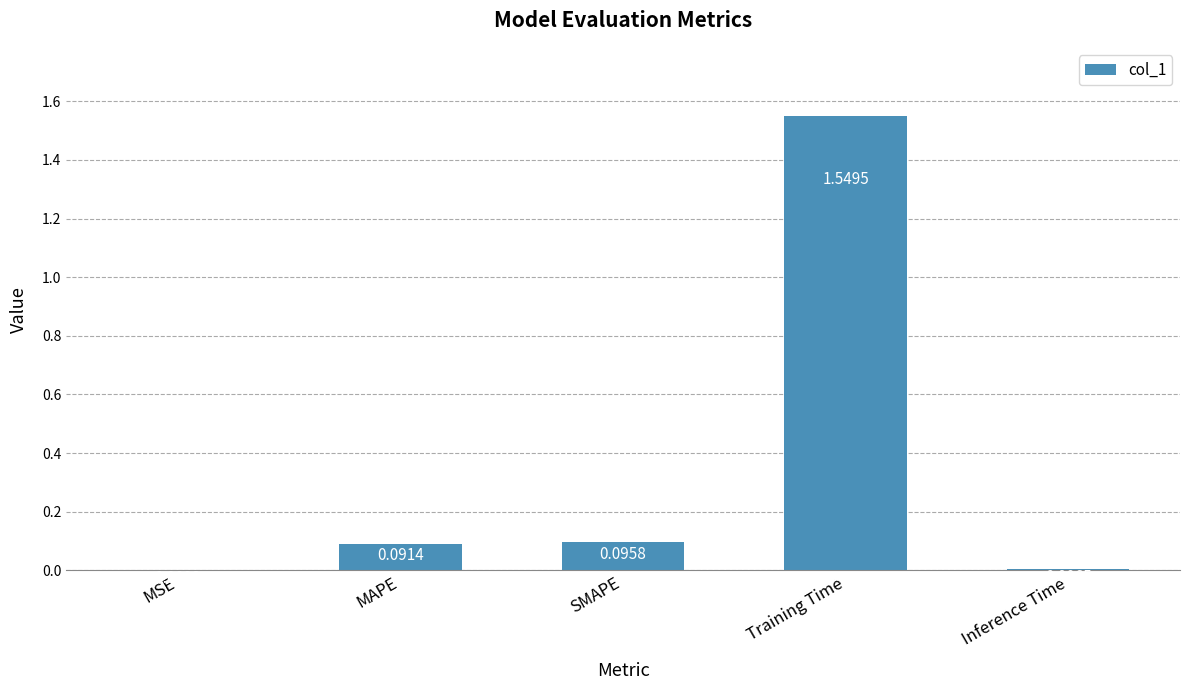

At which category does the chart reach its peak across all series?

Training Time